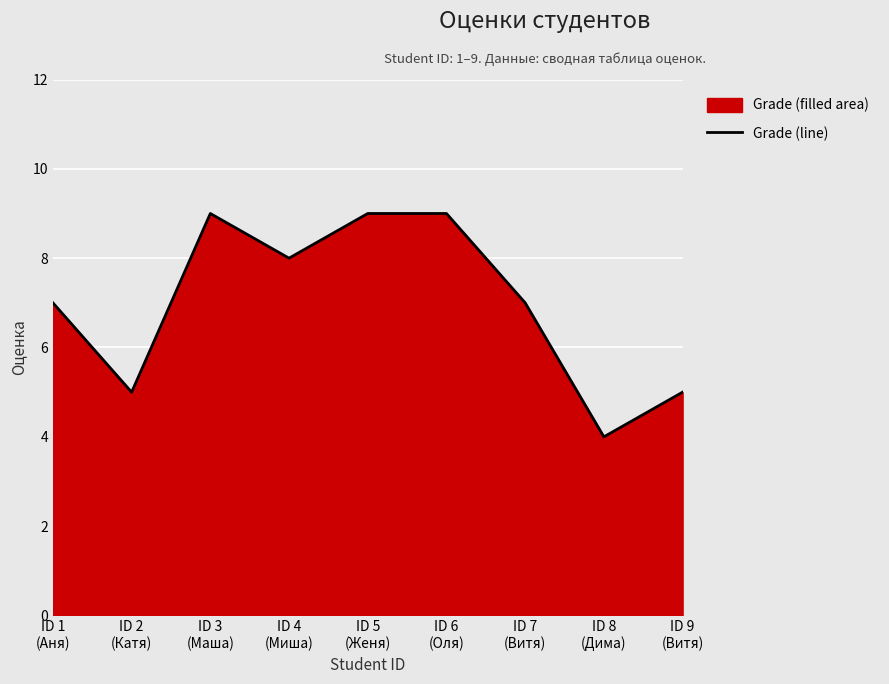

At which label does the data first exceed 7?

ID 3
(Маша)